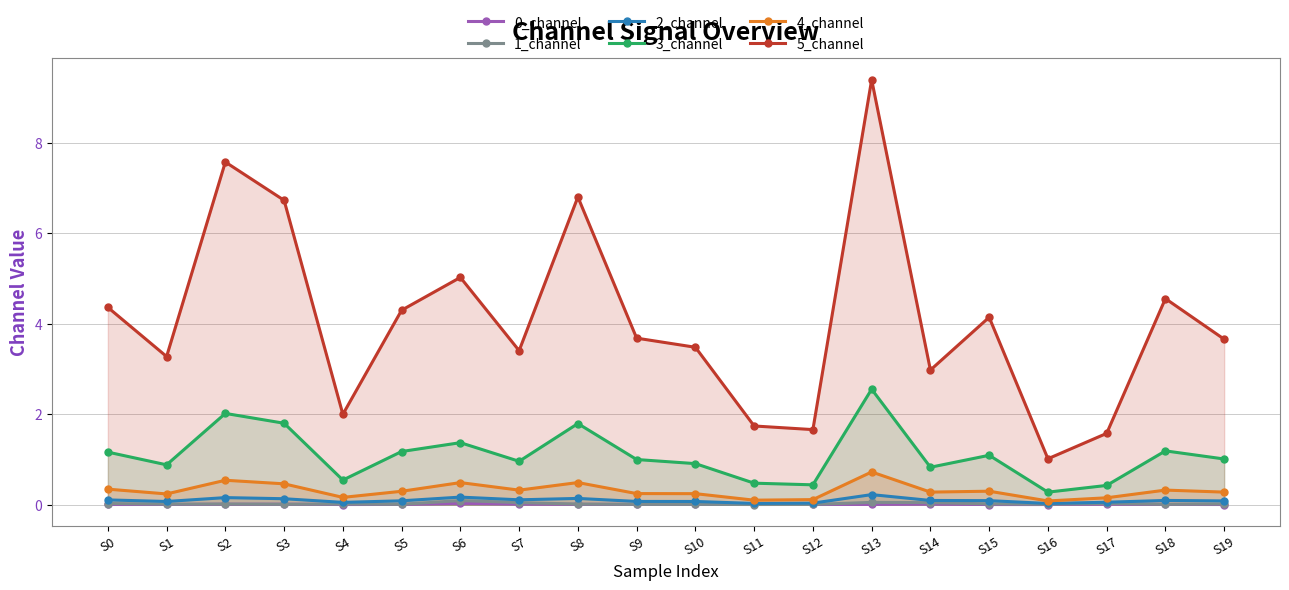

At which label is 5_channel closest to 5?

S6